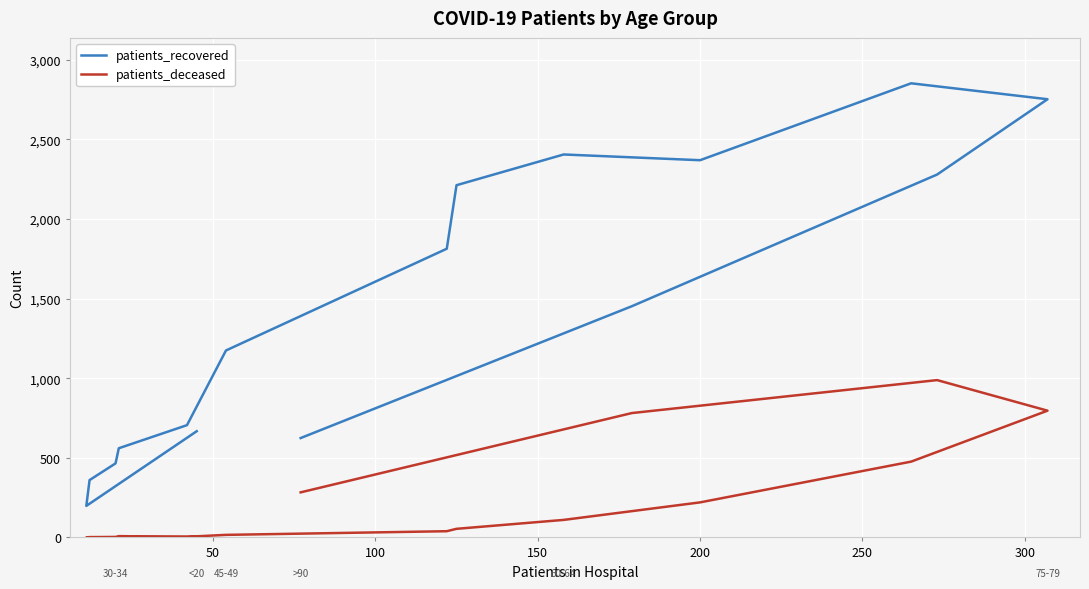

List the series in order of their overall mean, highest first.

patients_recovered, patients_deceased